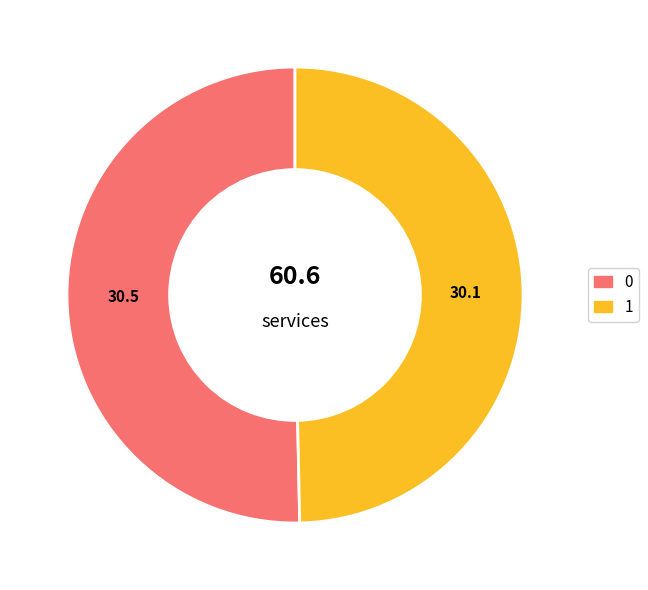

Rank the categories by value from lowest to highest.

1, 0